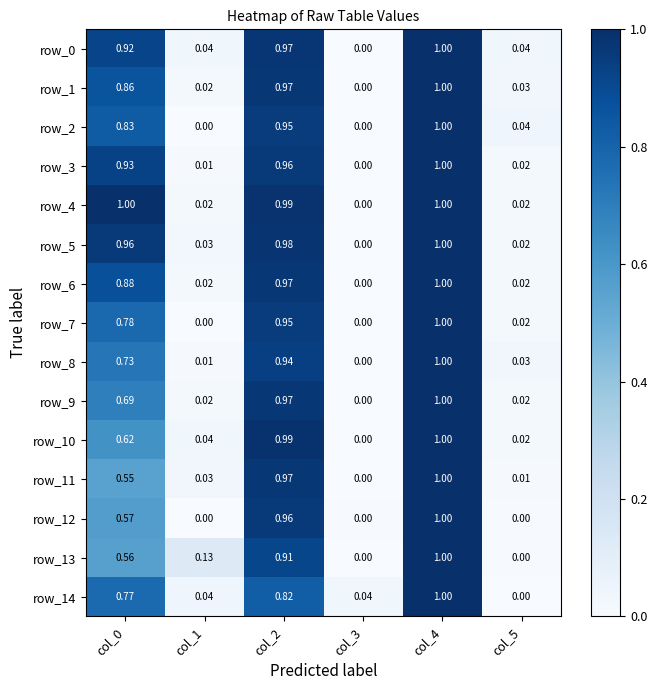

What is the sum of the row_8 values at col_0 and col_4?

1.7